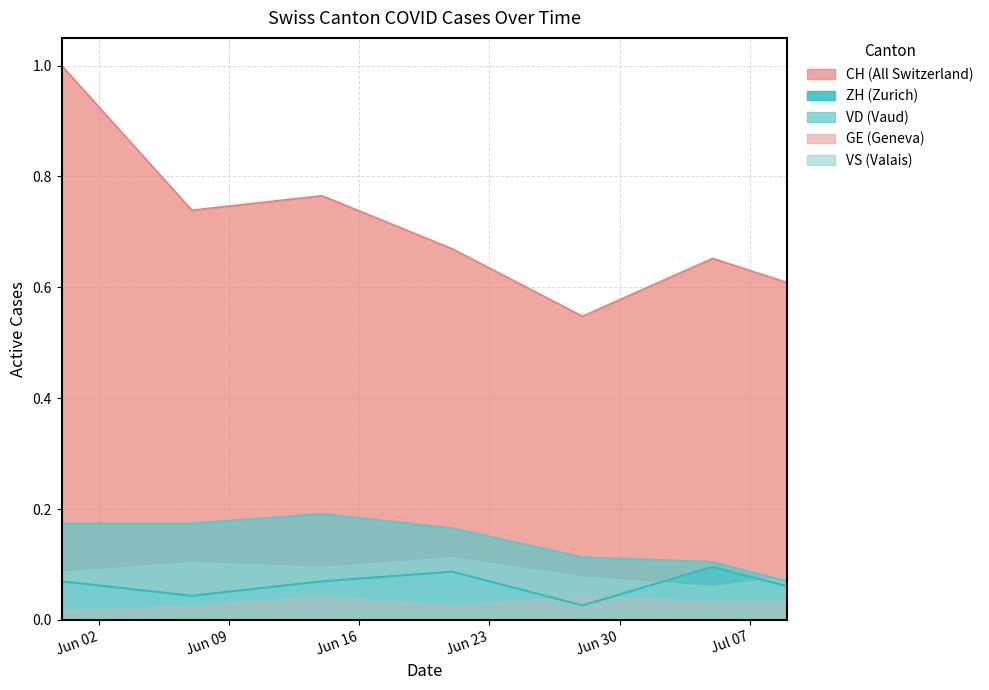

Which series has the widest spread of values?

CH (All Switzerland)